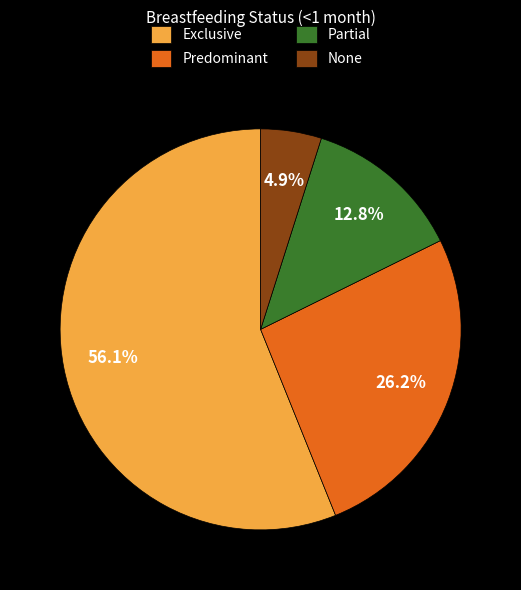

Is None the majority of the pie?

No